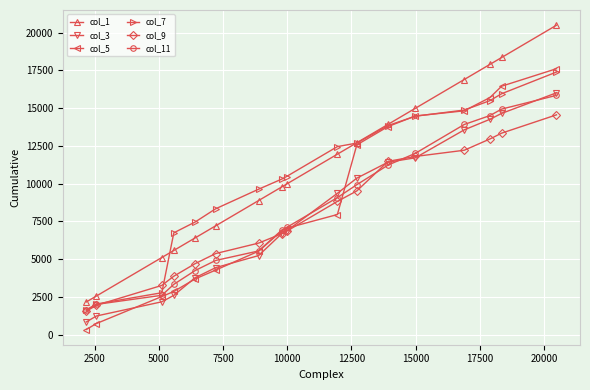

What is the value of the col_3 point at the 13th from the left?

11709